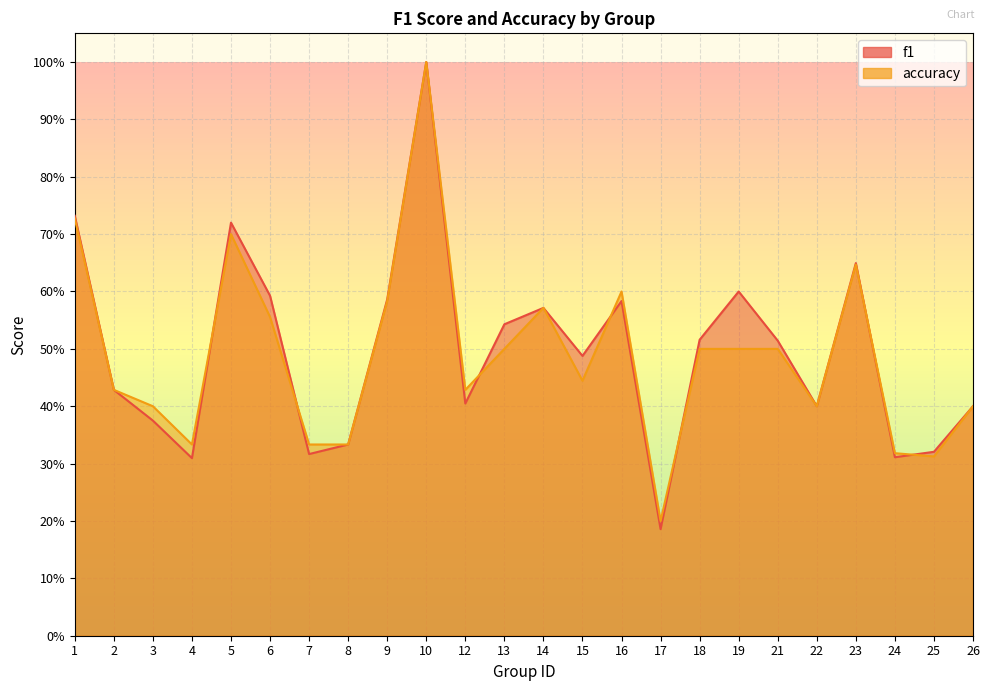

True or false: f1 has more than 1 interior local peaks.

True